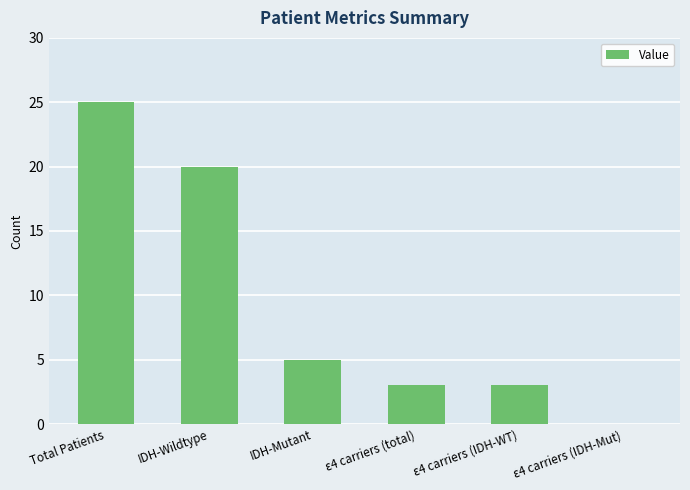

What is the sum of all values?

56